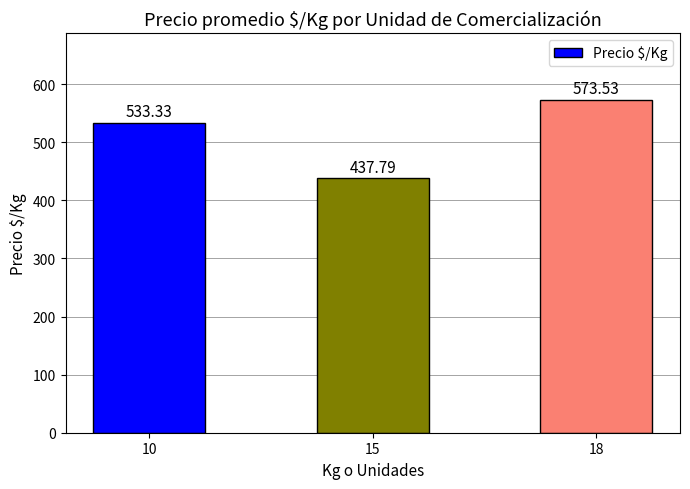

Where is the data nearest to the value 505?

10